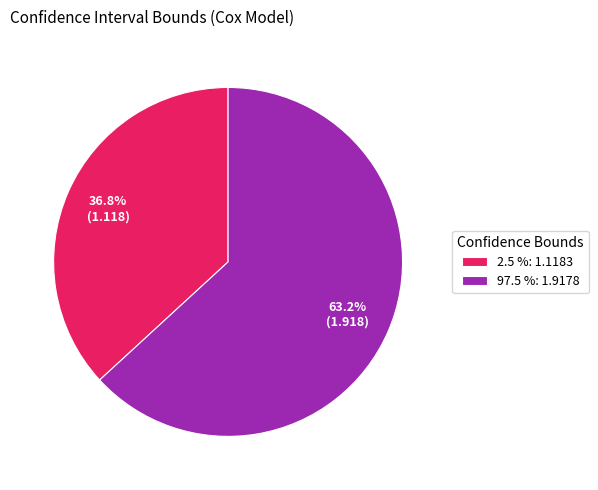

Approximately how many times larger is the value at 2.5 %: 1.1183 compared to 97.5 %: 1.9178?

0.6